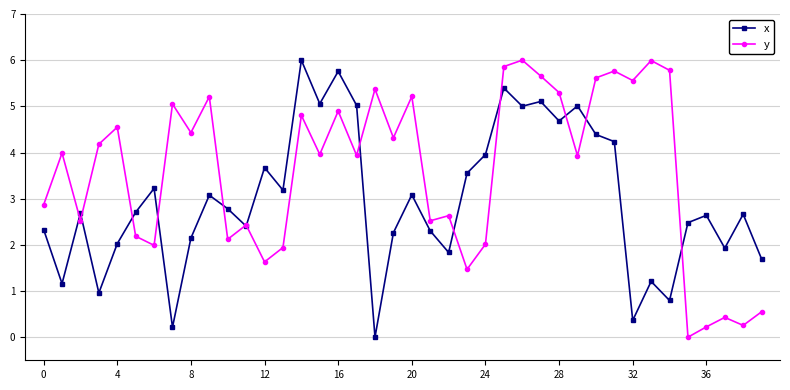

What is the value of the x point at the 2nd from the left?

1.2